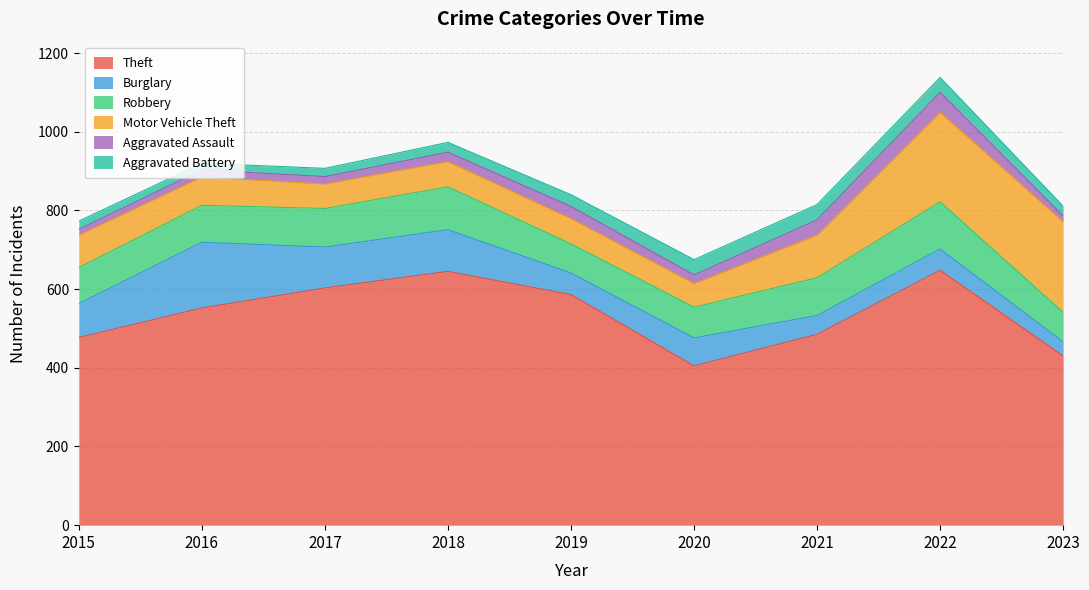

Reading left to right, list all the values displayed in this chart.

Theft: 2015=477	2016=552	2017=603	2018=645	2019=586	2020=405	2021=485	2022=648	2023=430
Burglary: 2015=86	2016=167	2017=104	2018=106	2019=55	2020=71	2021=48	2022=54	2023=36
Robbery: 2015=92	2016=94	2017=98	2018=109	2019=74	2020=78	2021=96	2022=120	2023=75
Motor Vehicle Theft: 2015=82	2016=72	2017=62	2018=64	2019=64	2020=60	2021=108	2022=227	2023=230
Aggravated Assault: 2015=15	2016=18	2017=19	2018=24	2019=31	2020=22	2021=39	2022=51	2023=15
Aggravated Battery: 2015=21	2016=17	2017=21	2018=25	2019=30	2020=39	2021=39	2022=38	2023=25